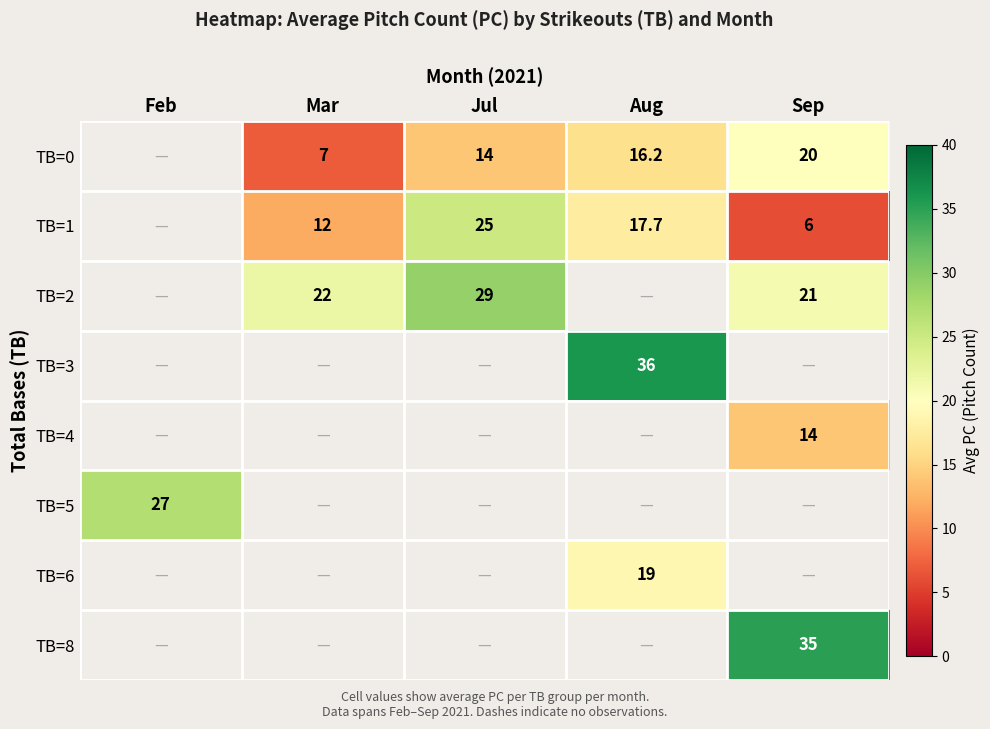

True or false: TB=2 has a value of 32.0 at Mar.

False